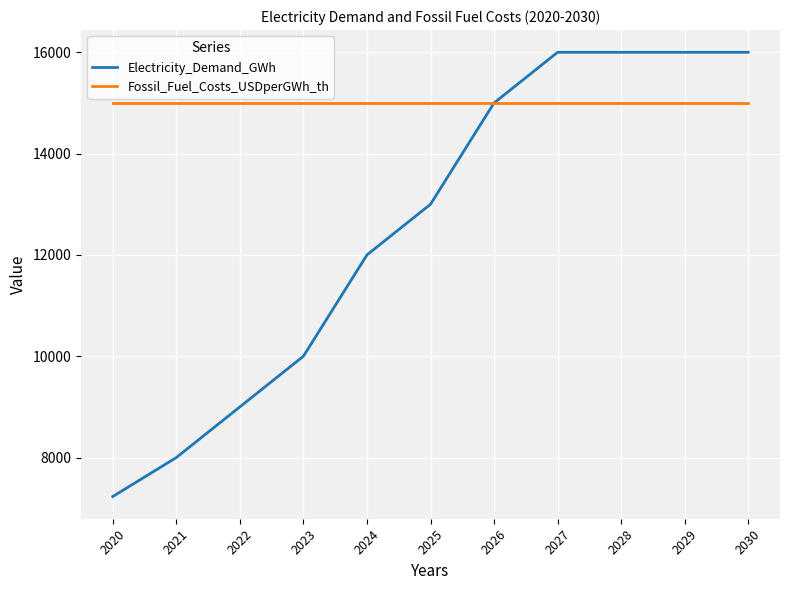

The Electricity_Demand_GWh series shows 16000 at 2028. True or false?

True